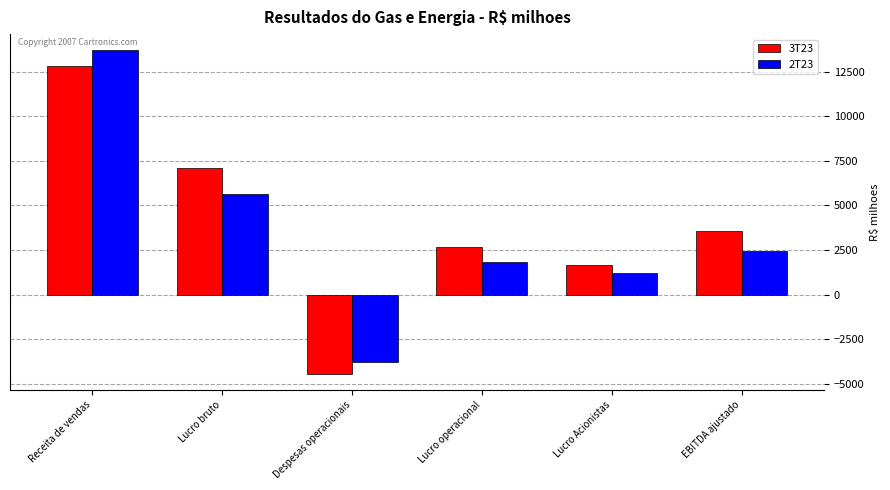

Are the bars horizontal?

No